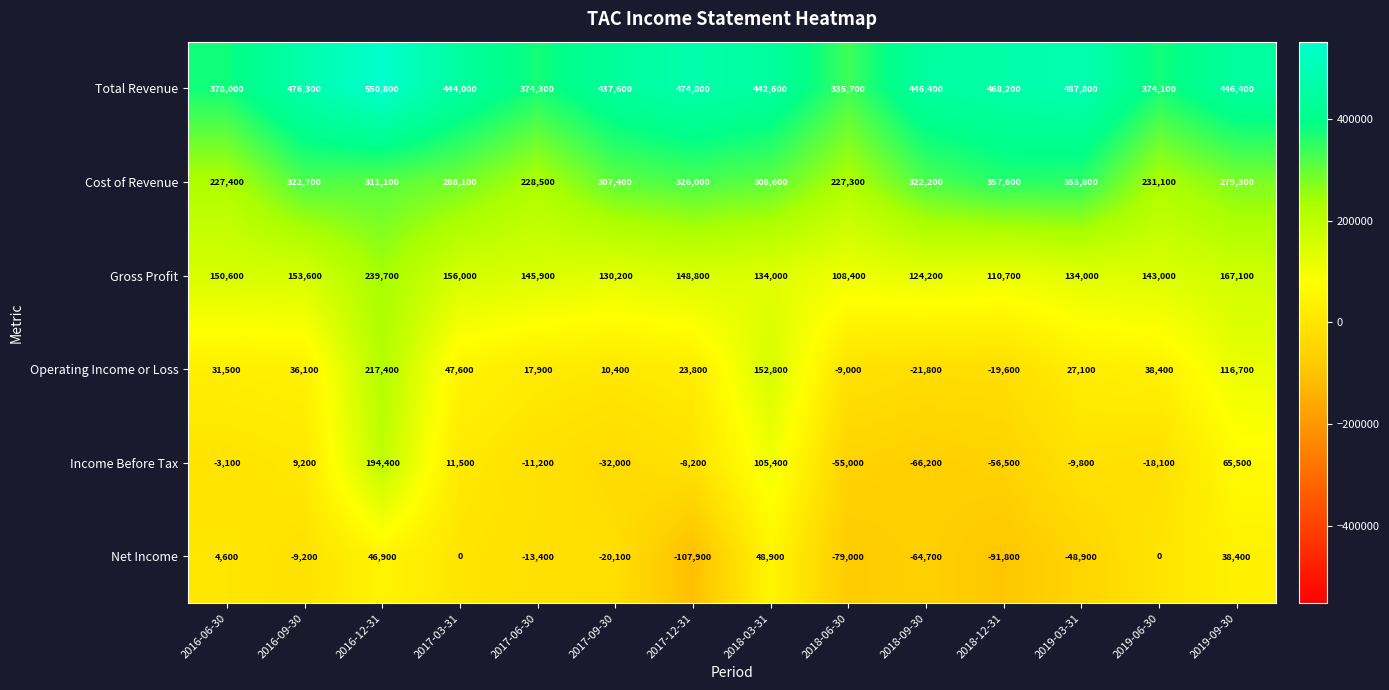

What is the total value across all series at 2017-12-31?

857300